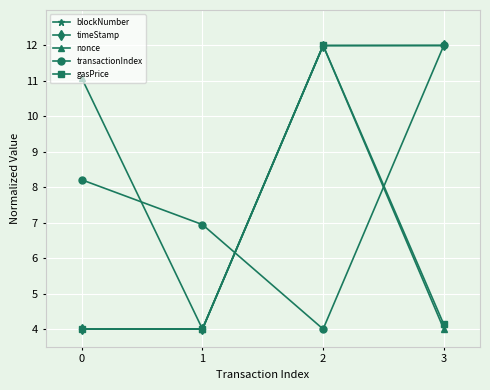

Reading right to left, list all the values displayed in this chart.

blockNumber: 12.0	12.0	4.0	4.0
timeStamp: 12.0	12.0	4.0	4.0
nonce: 4.0	12.0	4.0	11.1
transactionIndex: 12.0	4.0	6.9	8.2
gasPrice: 4.1	12.0	4.0	4.0